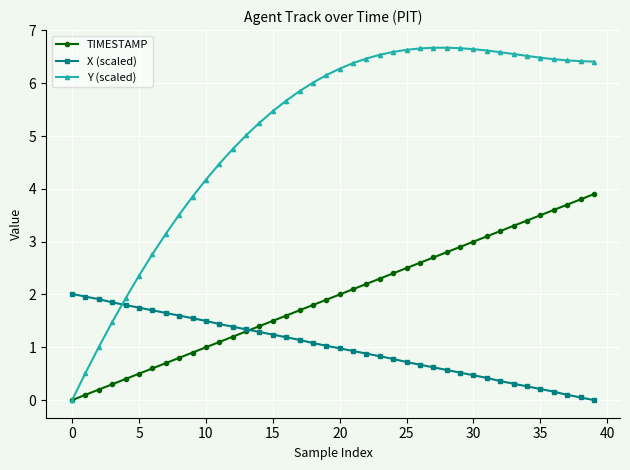

What is the maximum value shown in the chart?

6.7